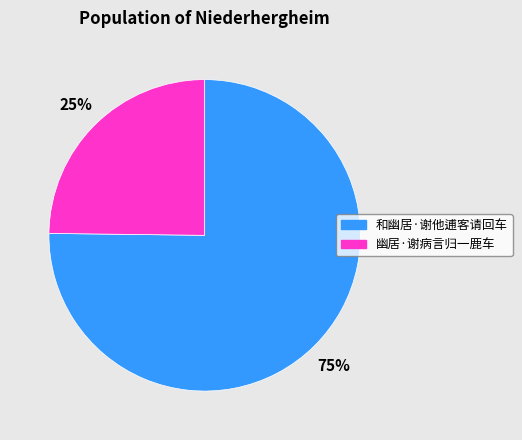

To the nearest percent, what percentage of the pie is 和幽居·谢他逋客请回车?

75%